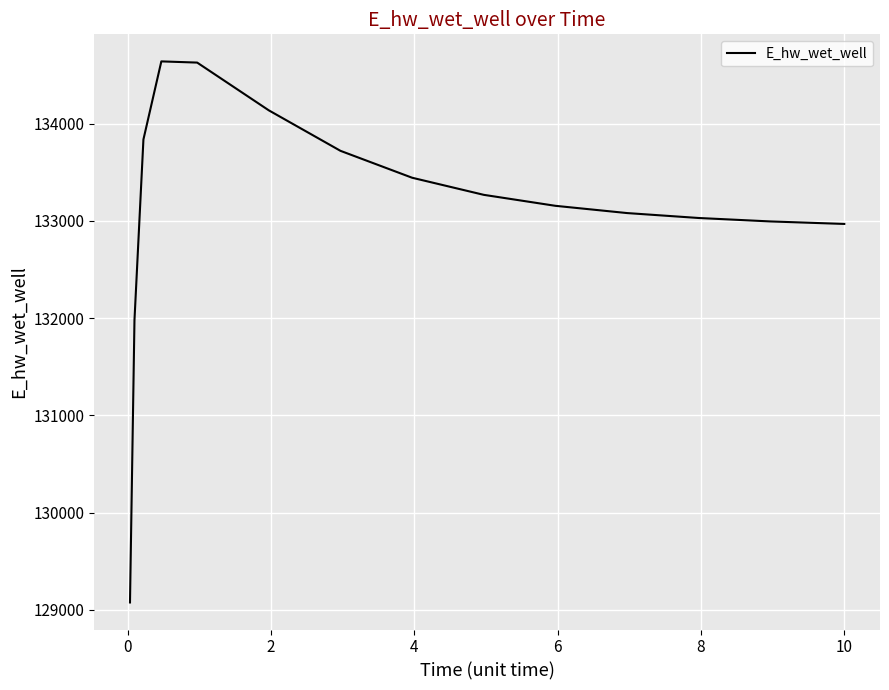

What is the difference between the maximum and minimum values?

5565.2